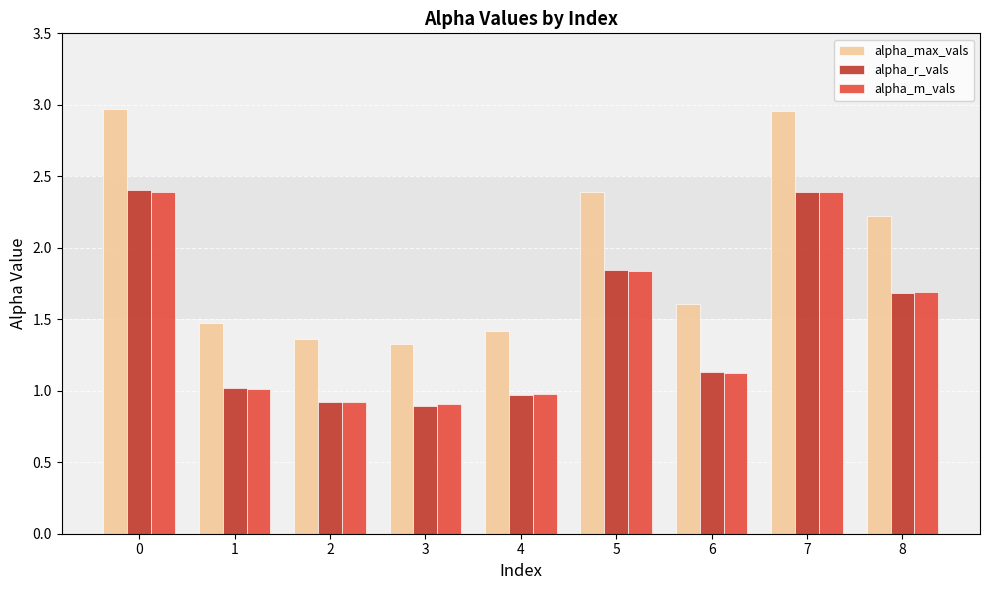

What is the minimum value for alpha_max_vals?

1.3